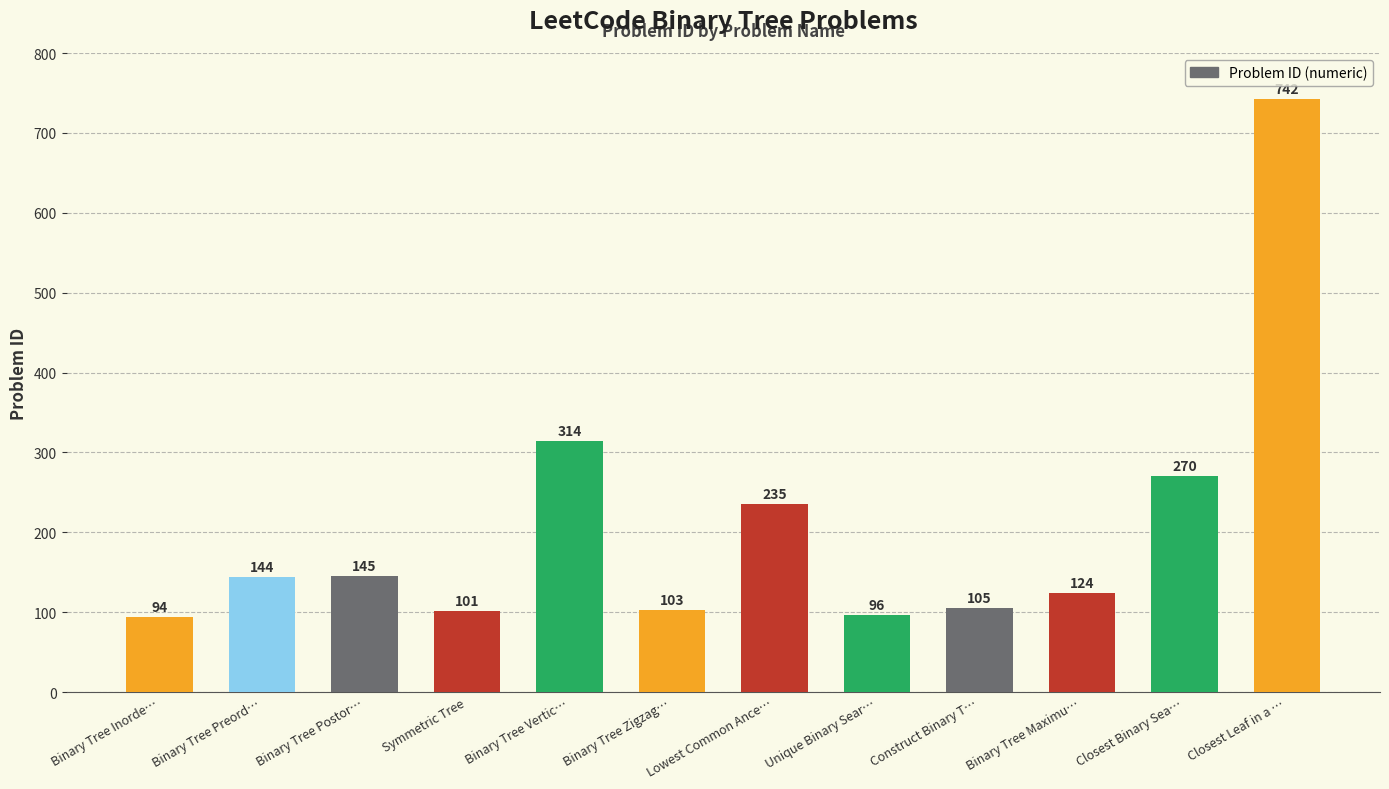

What position from the left is Construct Binary T…?

9